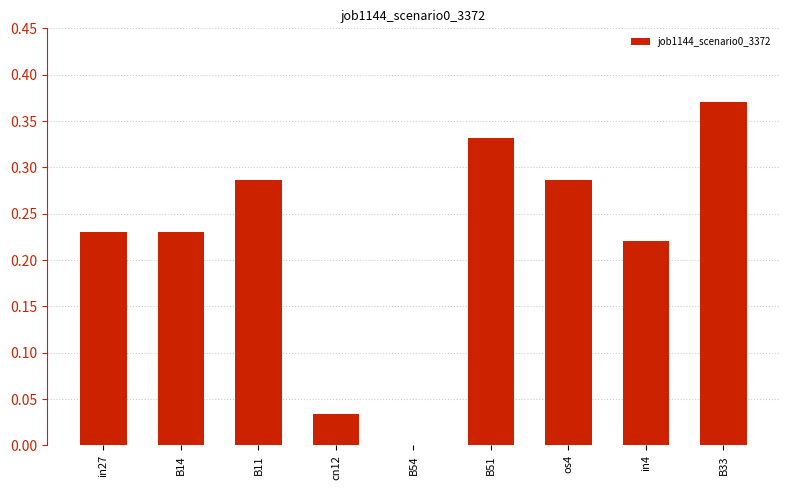

What is the change in value from B54 to B51?

+0.3